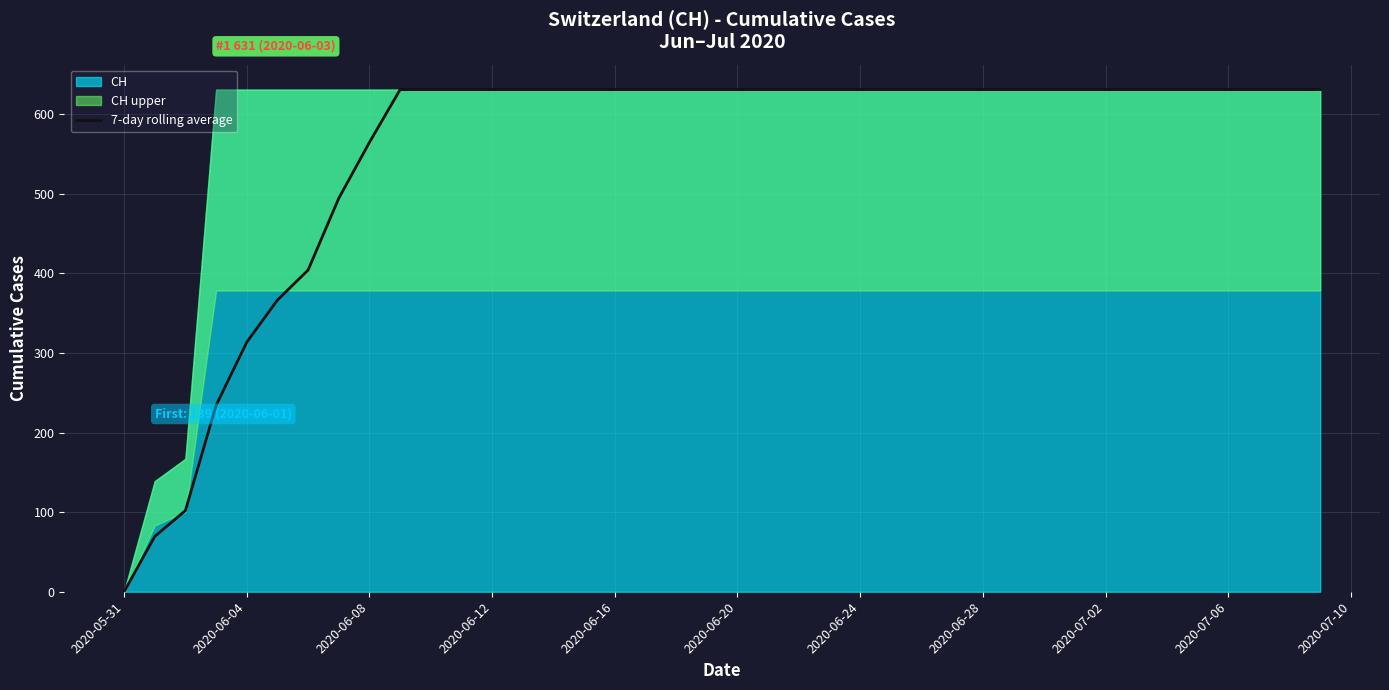

The value of 7-day rolling average at 2020-07-06 is 422.4. True or false?

False